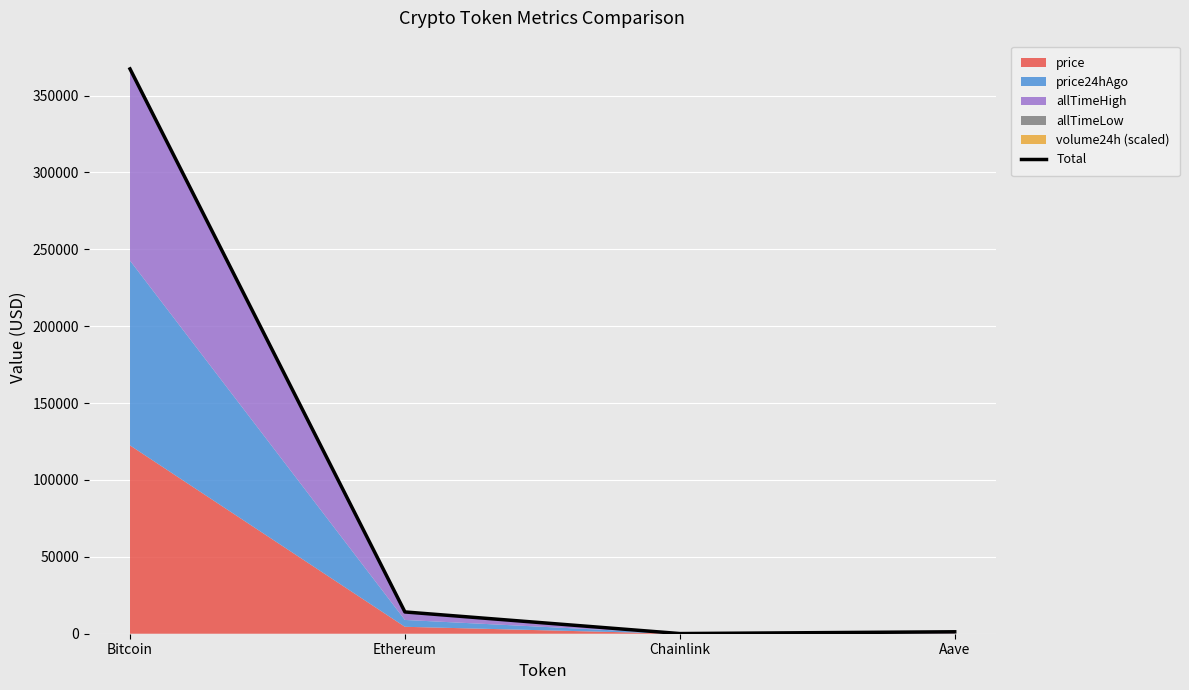

At which label is the value closest to 183715?

Ethereum